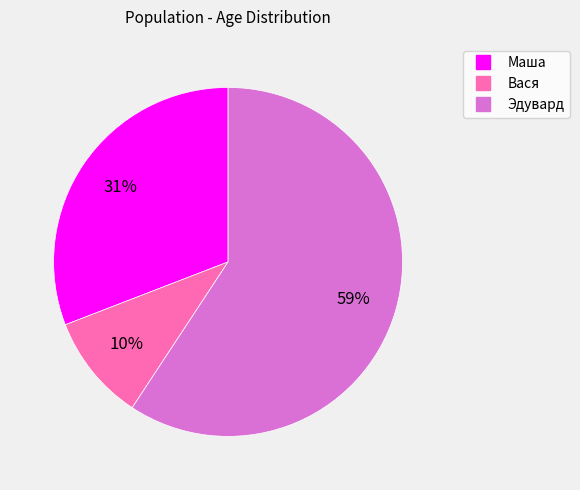

Which category accounts for the majority?

Эдувард